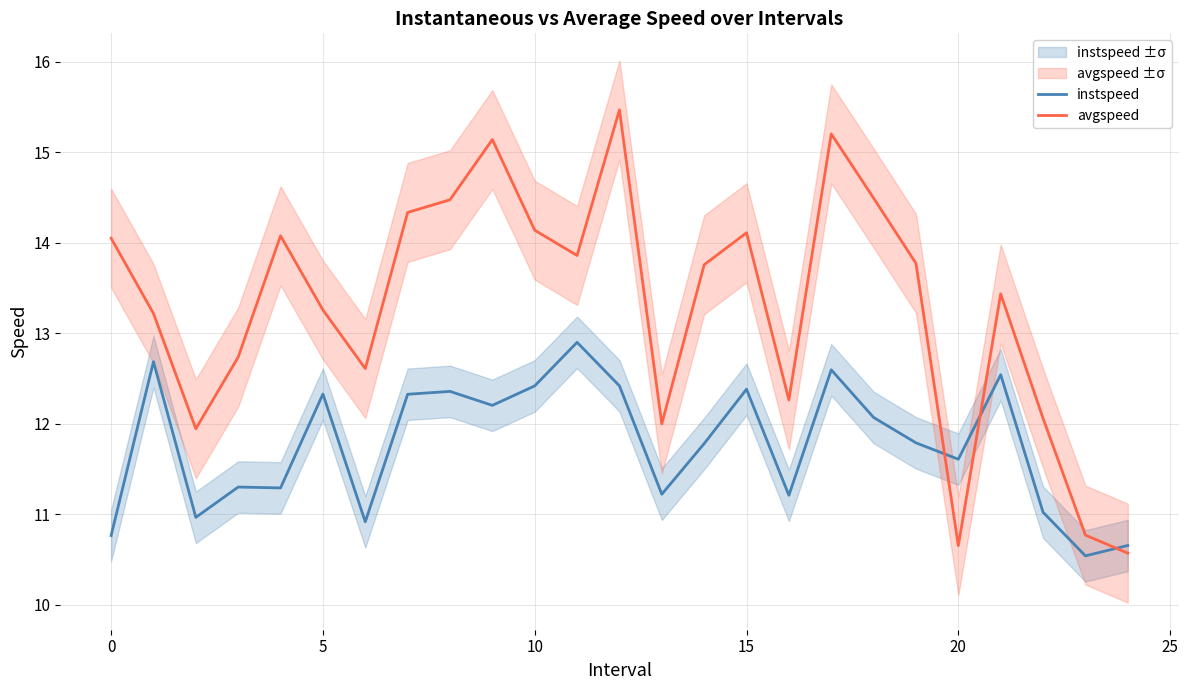

Read the instspeed value at 0.

10.8